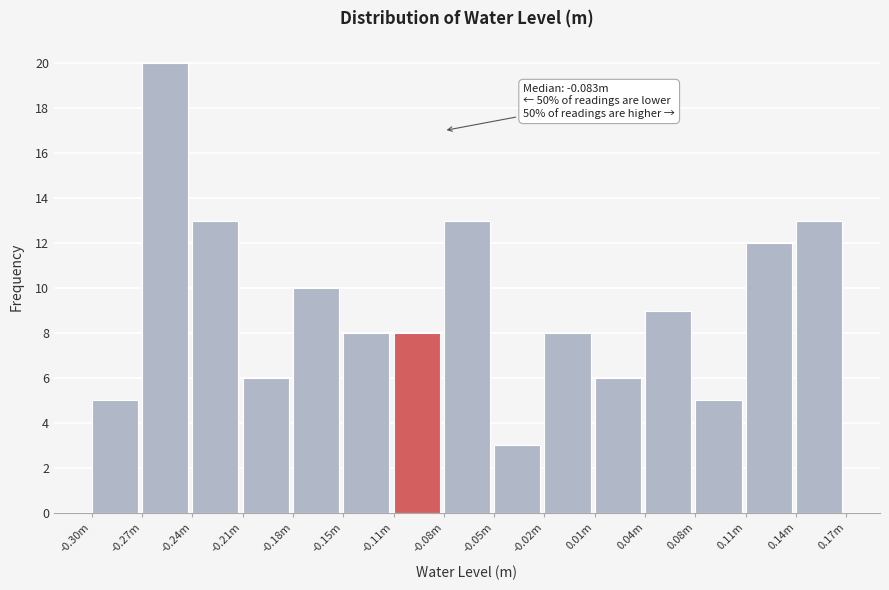

Reading left to right, transcribe all the data shown in this chart.

5	20	13	6	10	8	8	13	3	8	6	9	5	12	13